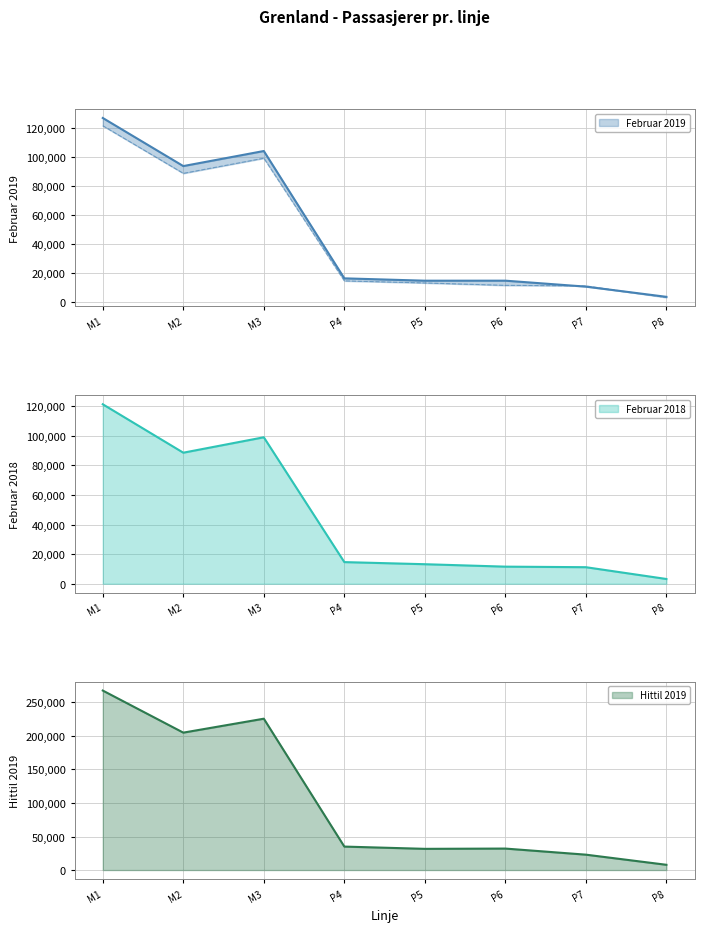

The value of Hittil 2019 at M2 is 141265. True or false?

False